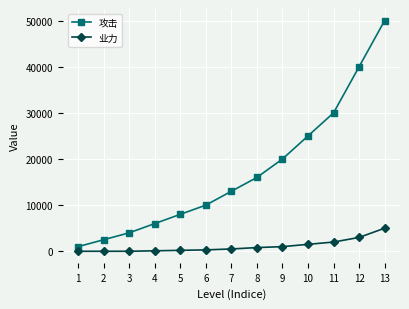

At how many categories does at least one series exceed 30243?

2